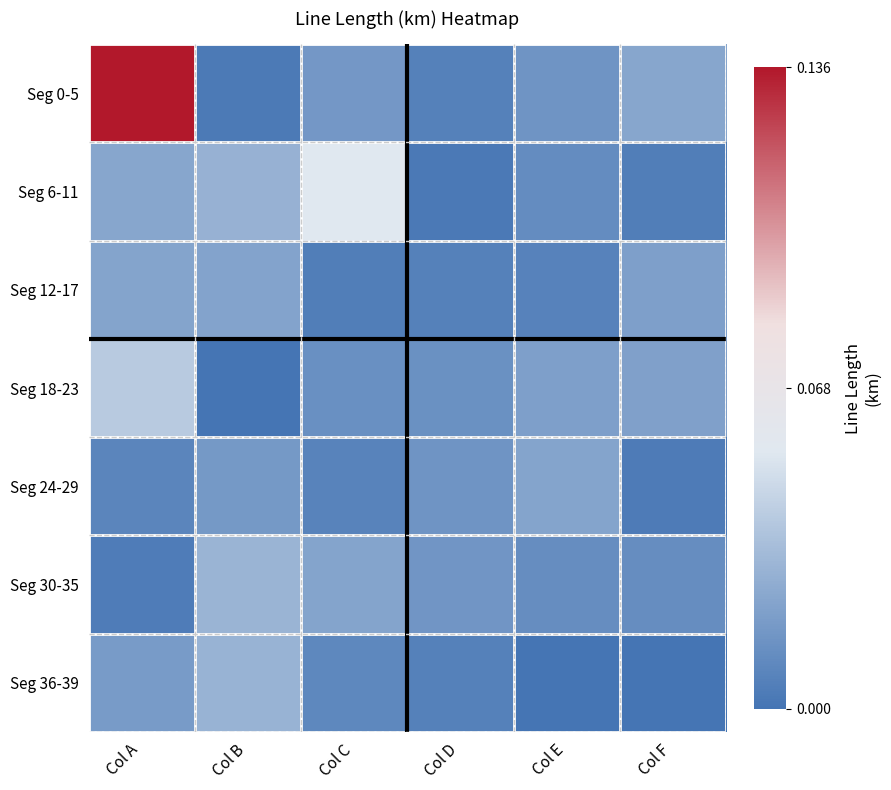

At how many categories does at least one series exceed 0?

6